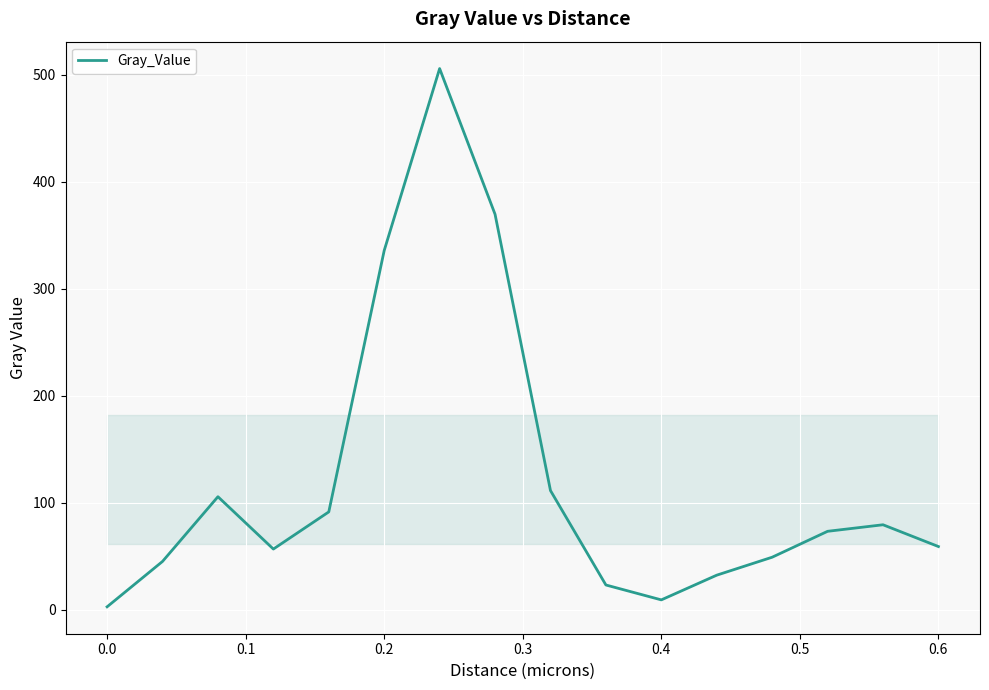

What is the greatest value displayed?

505.7